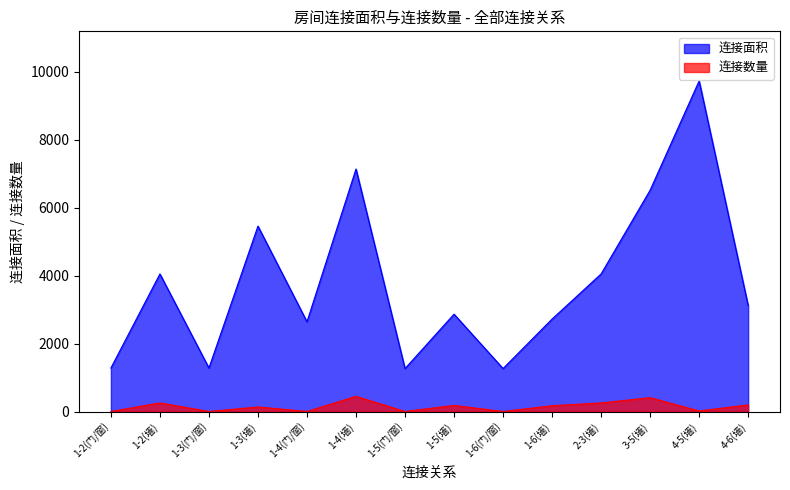

Where is the first local minimum for 连接面积?

1-3(门/窗)